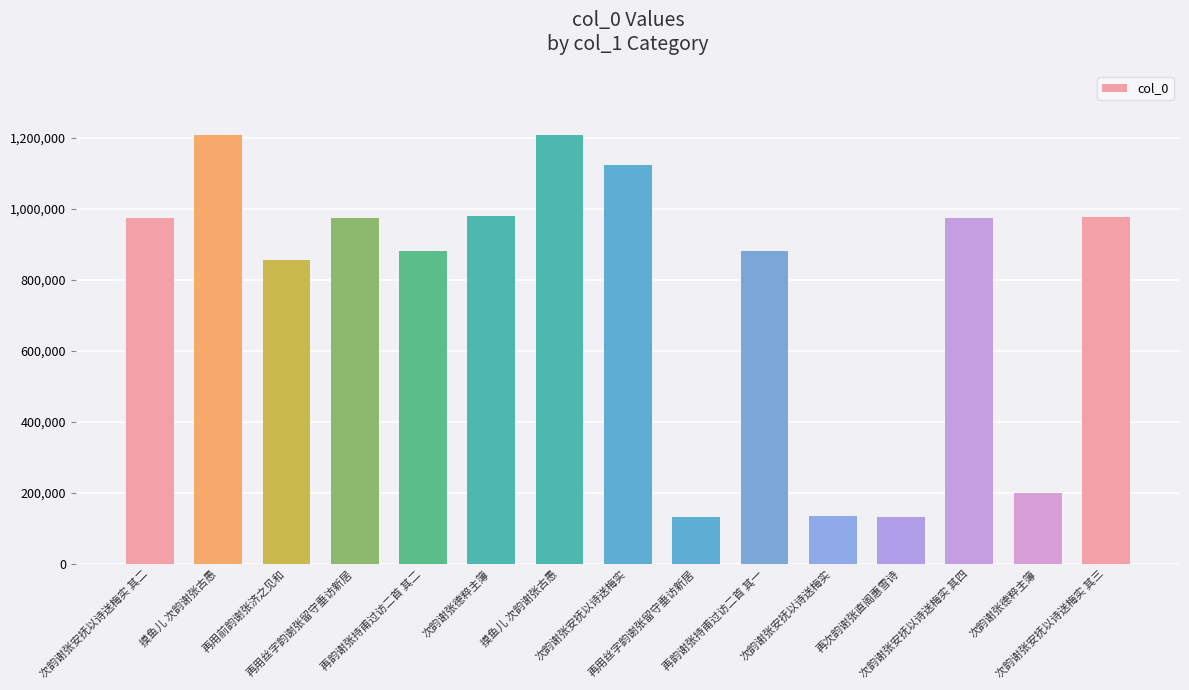

What is the sum of all values?

11631483